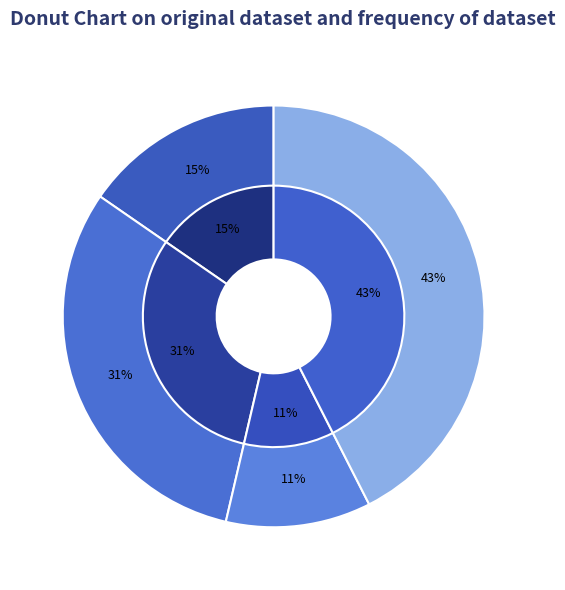

What percentage is NOT represented by ECs?

84.6%